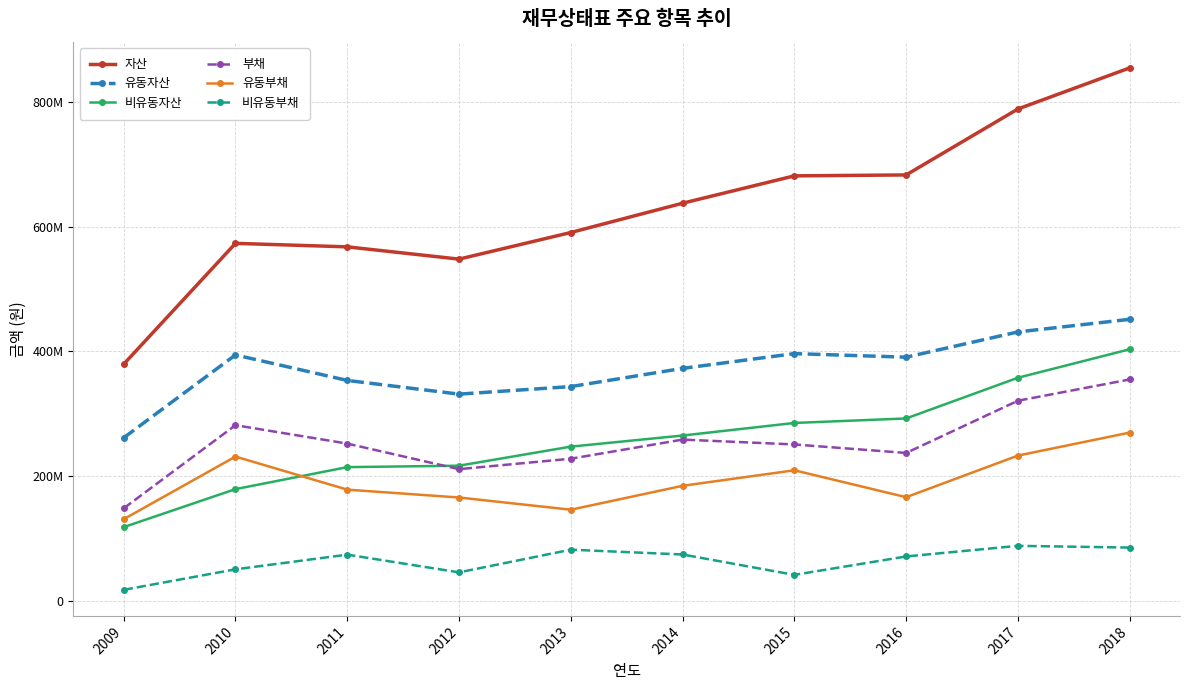

What are all the series names shown in the legend?

자산, 유동자산, 비유동자산, 부채, 유동부채, 비유동부채